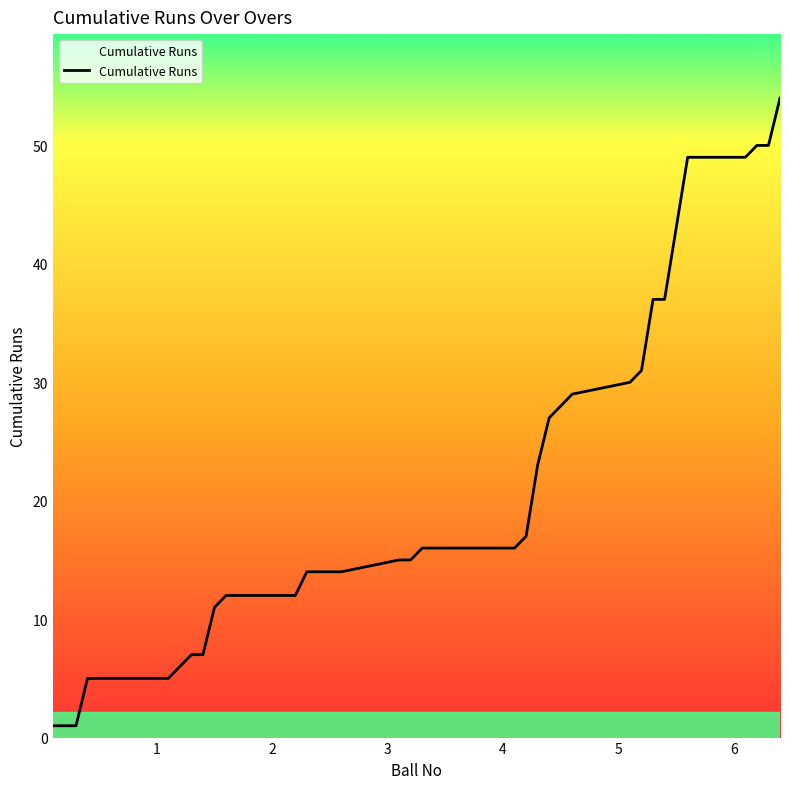

What is the average value?

20